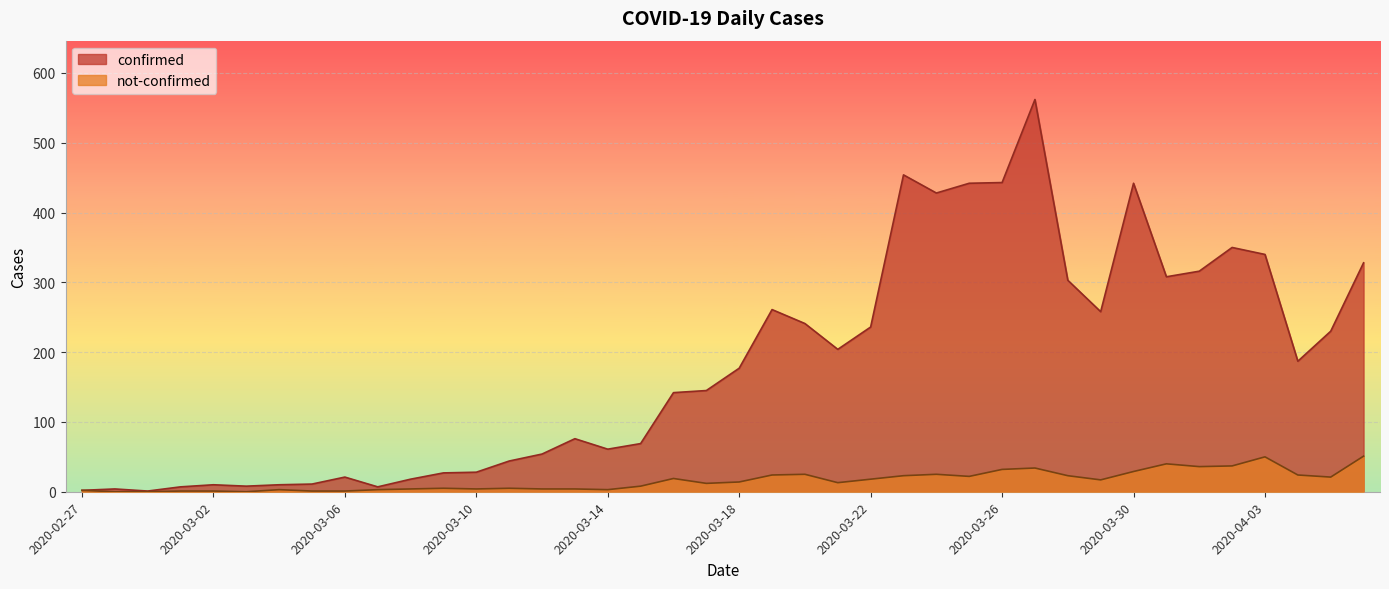

Reading right to left, list all the values displayed in this chart.

confirmed: 2020-04-06=328	2020-04-05=230	2020-04-04=187	2020-04-03=340	2020-04-02=350	2020-04-01=316	2020-03-31=308	2020-03-30=442	2020-03-29=258	2020-03-28=303	2020-03-27=562	2020-03-26=443	2020-03-25=442	2020-03-24=428	2020-03-23=454	2020-03-22=236	2020-03-21=204	2020-03-20=241	2020-03-19=261	2020-03-18=177	2020-03-17=145	2020-03-16=142	2020-03-15=69	2020-03-14=61	2020-03-13=76	2020-03-12=54	2020-03-11=44	2020-03-10=28	2020-03-09=27	2020-03-08=18	2020-03-07=7	2020-03-06=21	2020-03-05=11	2020-03-04=10	2020-03-03=8	2020-03-02=10	2020-03-01=7	2020-02-29=1	2020-02-28=4	2020-02-27=2
not-confirmed: 2020-04-06=51	2020-04-05=21	2020-04-04=24	2020-04-03=50	2020-04-02=37	2020-04-01=36	2020-03-31=40	2020-03-30=29	2020-03-29=17	2020-03-28=23	2020-03-27=34	2020-03-26=32	2020-03-25=22	2020-03-24=25	2020-03-23=23	2020-03-22=18	2020-03-21=13	2020-03-20=25	2020-03-19=24	2020-03-18=14	2020-03-17=12	2020-03-16=19	2020-03-15=8	2020-03-14=3	2020-03-13=4	2020-03-12=4	2020-03-11=5	2020-03-10=4	2020-03-09=5	2020-03-08=4	2020-03-07=3	2020-03-06=1	2020-03-05=1	2020-03-04=3	2020-03-03=0	2020-03-02=1	2020-03-01=1	2020-02-29=0	2020-02-28=0	2020-02-27=2